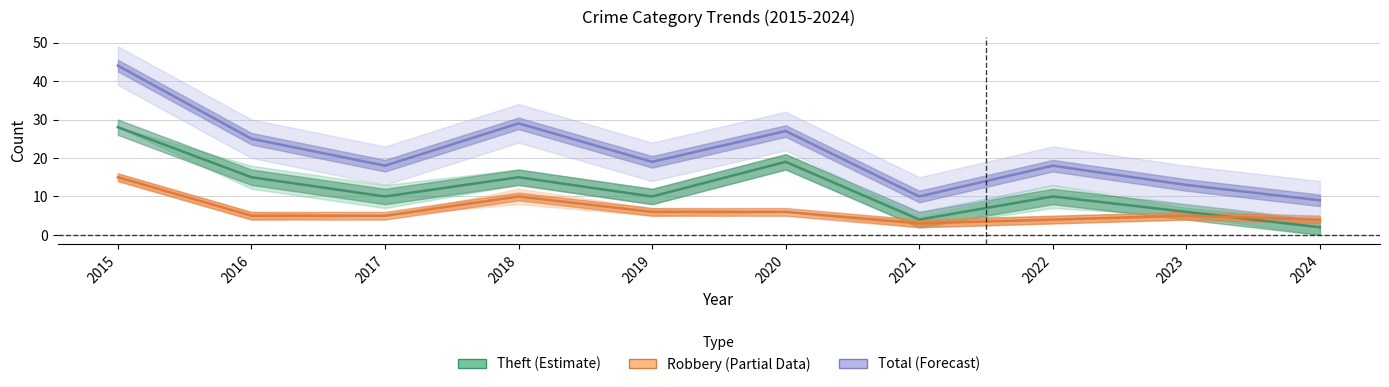

True or false: Robbery (Partial) and Total (Forecast) intersect in this chart.

False